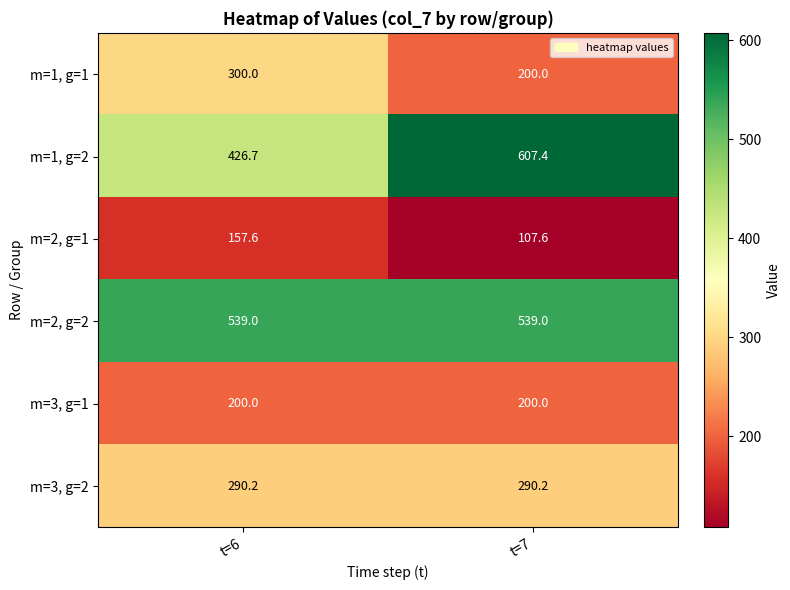

Which category has the highest value across all series?

t=7